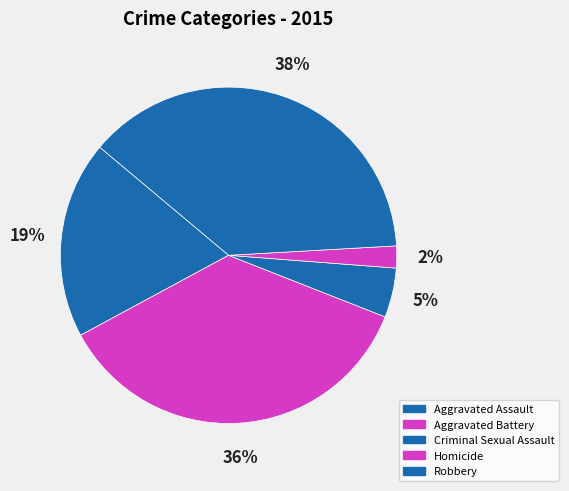

How many segments does this pie chart have?

5